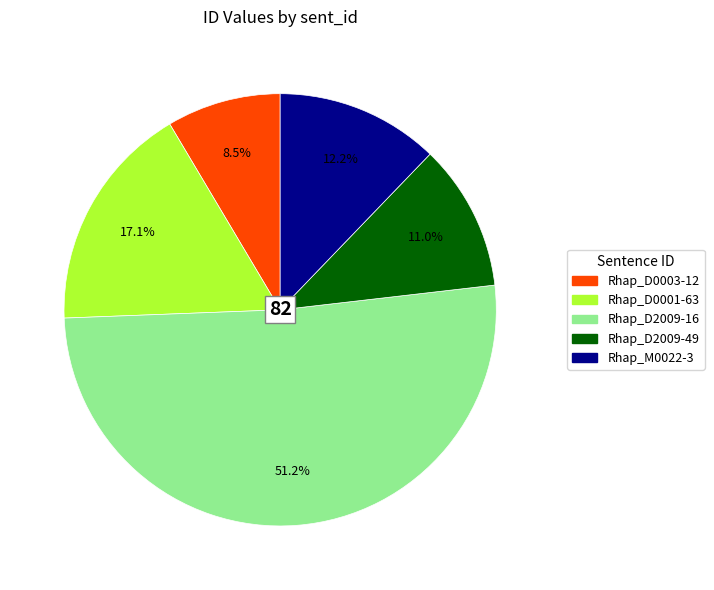

Which category has the smallest portion of the pie?

Rhap_D0003-12